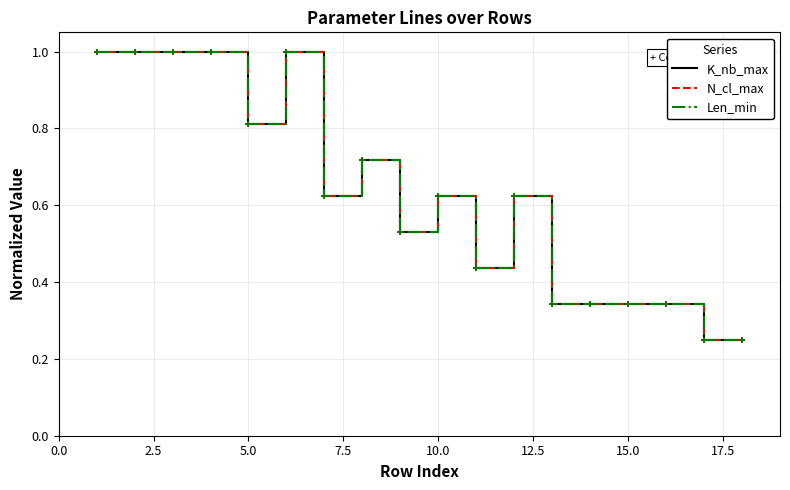

Does the chart display data point markers on the line(s)?

No